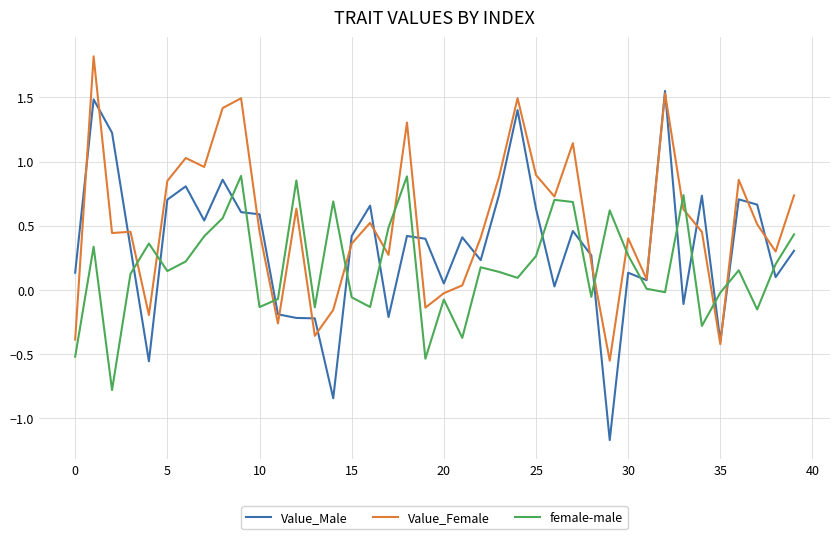

Is this an area chart (filled region under the line)?

No